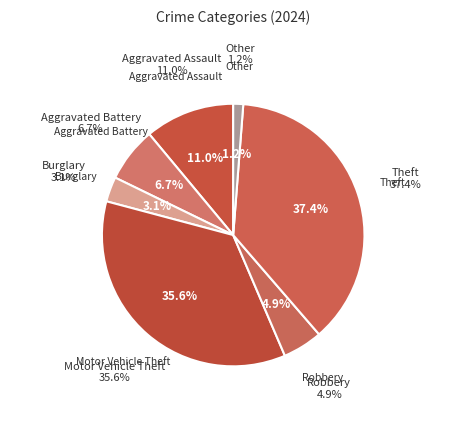

To the nearest percent, what is the average slice percentage?

14%